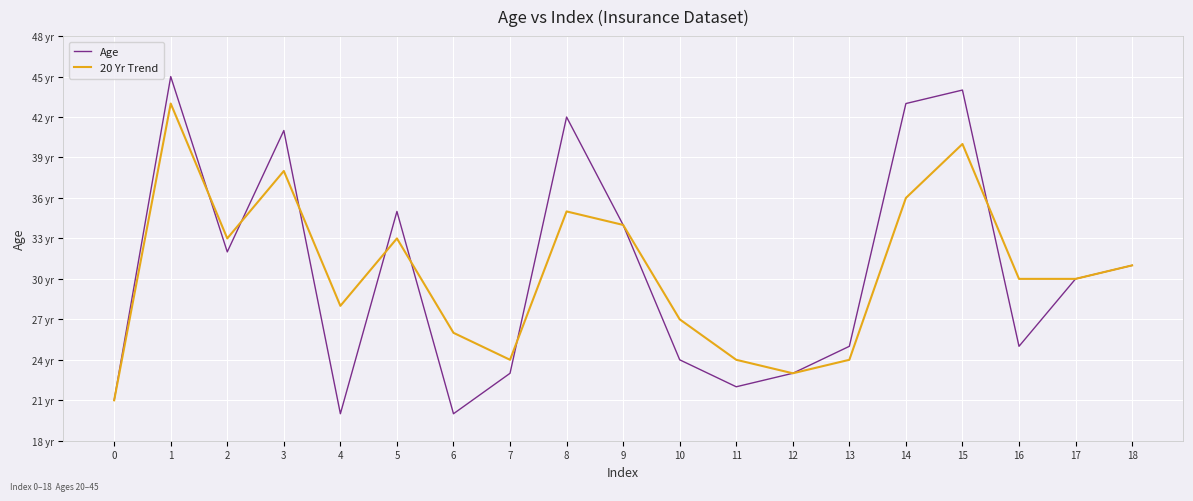

List the labels in order of Age value, smallest first.

4, 6, 0, 11, 7, 12, 10, 13, 16, 17, 18, 2, 9, 5, 3, 8, 14, 15, 1